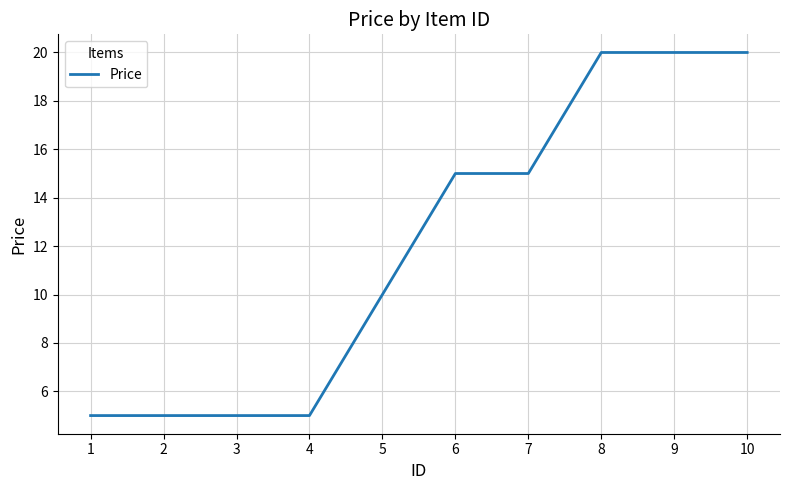

The chart shows a value of 10 at 10. True or false?

False